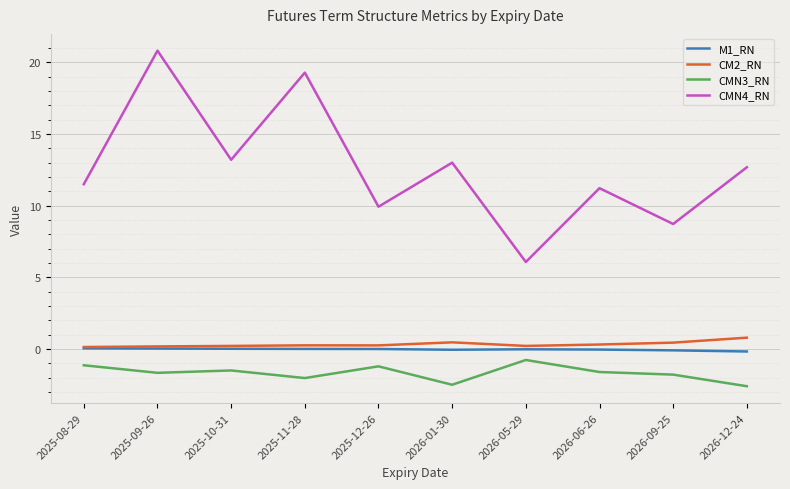

True or false: CM2_RN and CMN3_RN cross at least once.

False